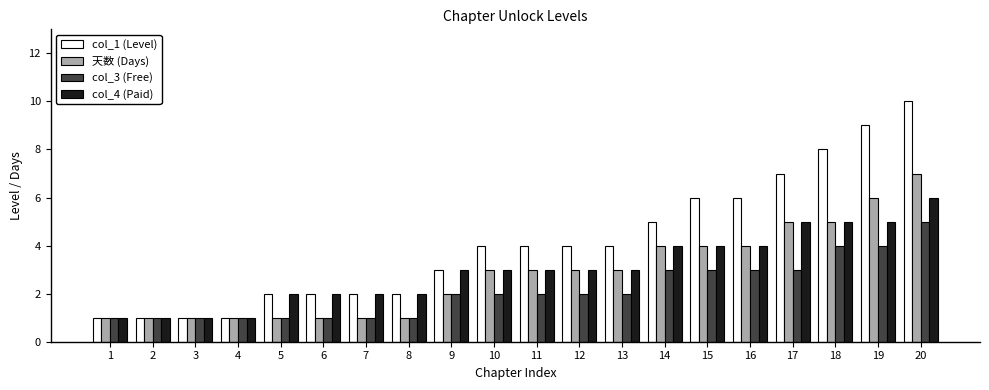

What is the difference between the col_3 (Free) values at 8 and 12?

1